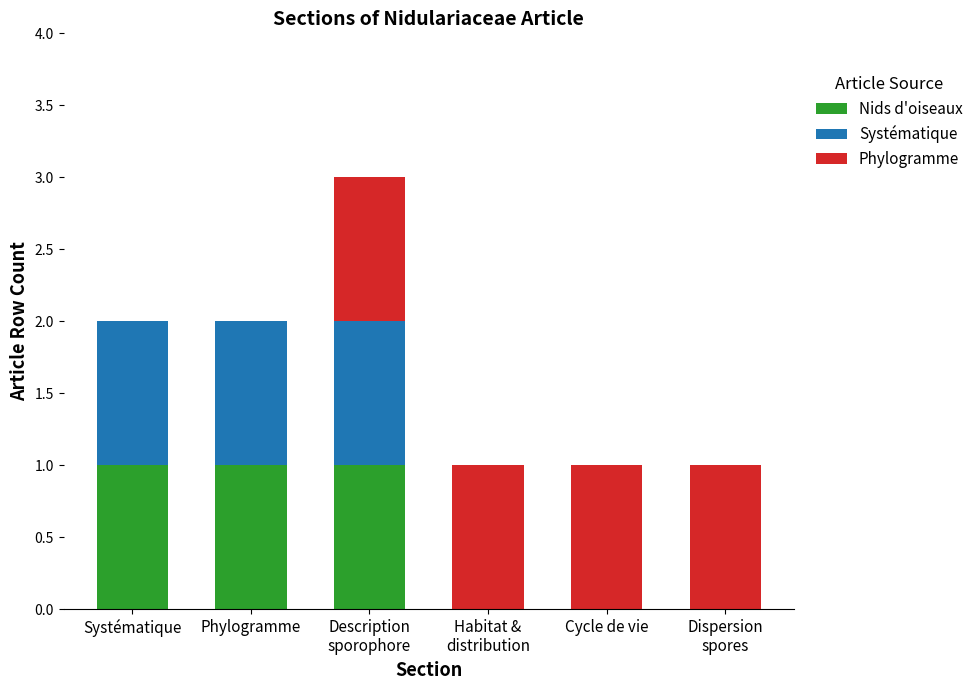

Are the bars horizontal?

No